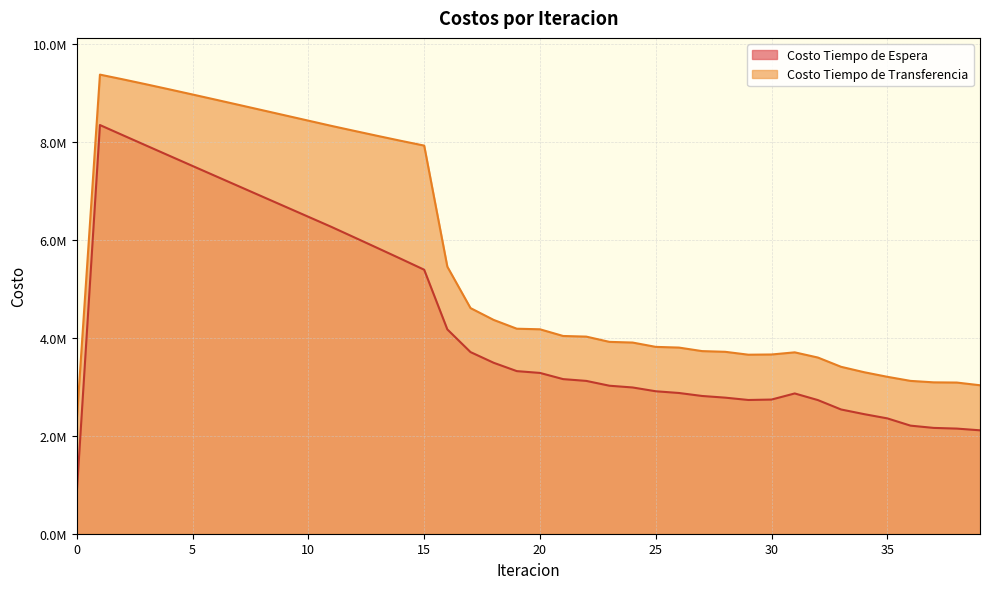

Reading left to right, transcribe all the data shown in this chart.

Costo Tiempo de Espera: 833875.8	8338757.8	8128718.5	7919674.8	7711275.5	7503313.3	7295654.4	7088206.0	6880898.7	6673676.7	6466491.5	6259296.8	6042991.7	5825967.0	5607545.0	5386637.8	4169378.9	3706257.8	3488027.4	3317737.8	3280788.8	3154499.7	3118098.3	3019689.2	2984015.0	2906656.6	2871603.5	2810652.4	2776272.9	2728665.8	2737585.1	2862025.1	2726983.0	2535176.8	2439682.7	2353219.8	2205271.7	2159042.5	2145042.7	2109785.0
Costo Tiempo de Transferencia: 2314341.0	9367391.4	9270069.8	9169252.8	9066163.6	8961534.6	8855842.5	8749420.2	8642517.4	8535334.6	8428046.8	8320819.7	8217906.8	8115980.1	8015951.6	7919267.2	5449030.1	4604108.2	4362503.6	4182902.6	4171162.5	4034616.5	4021671.9	3914472.0	3900576.7	3812248.7	3797934.5	3726058.6	3711550.9	3652560.5	3657092.1	3700729.6	3594686.5	3405907.3	3294999.9	3201548.9	3118274.7	3088498.4	3084293.4	3029099.9